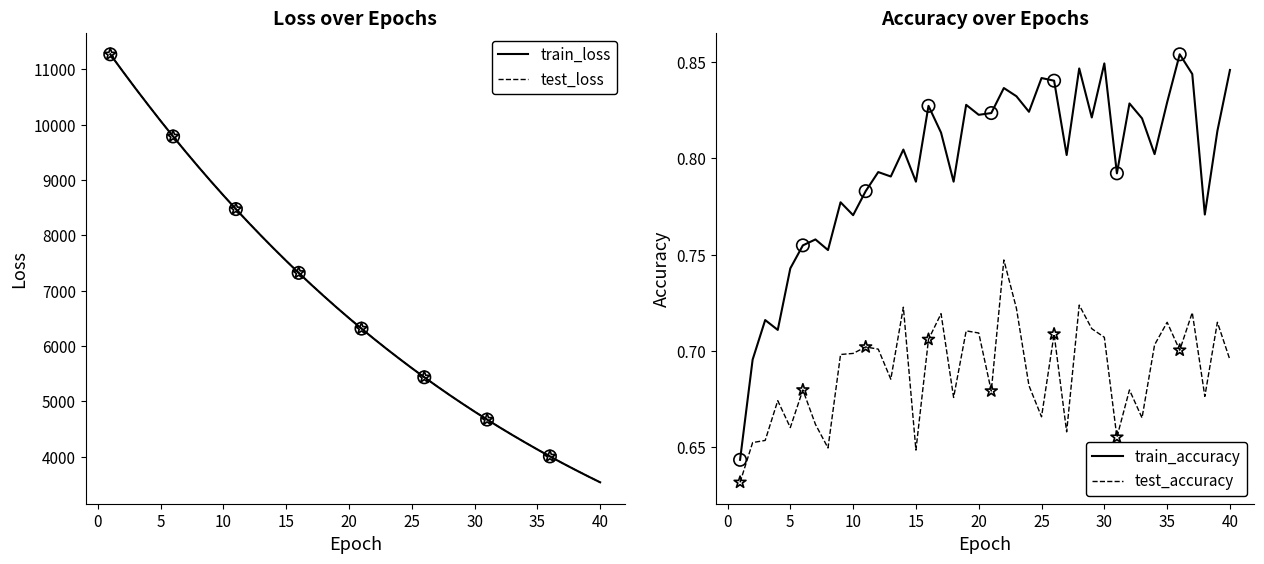

Which series has the widest spread of Y values?

train_loss